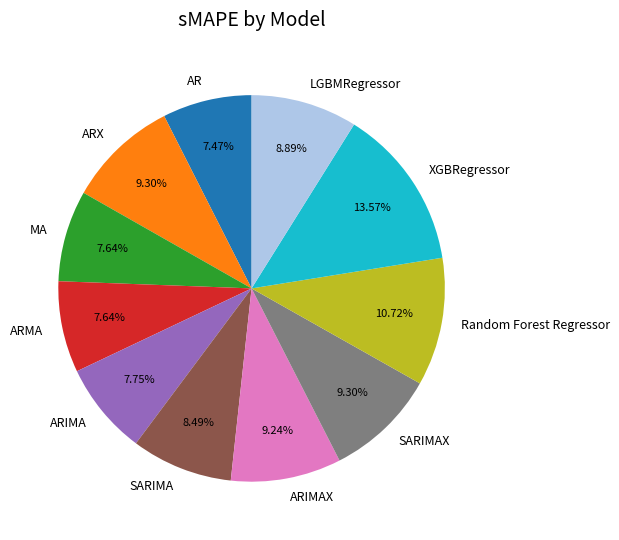

What is the largest slice in the pie chart?

XGBRegressor